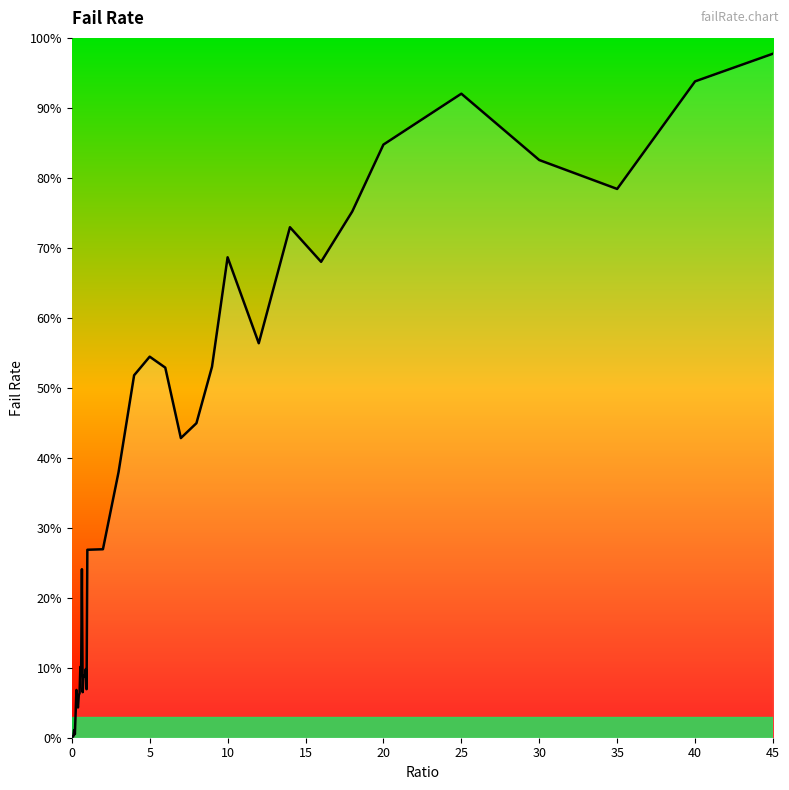

Which label corresponds to the largest value in the chart?

45